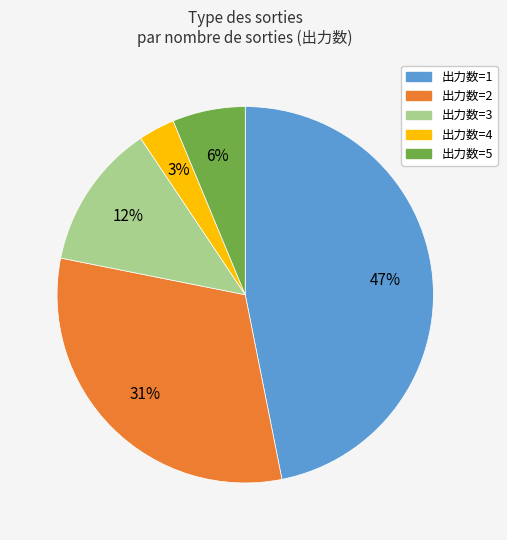

To the nearest percent, what is the average slice percentage?

20%